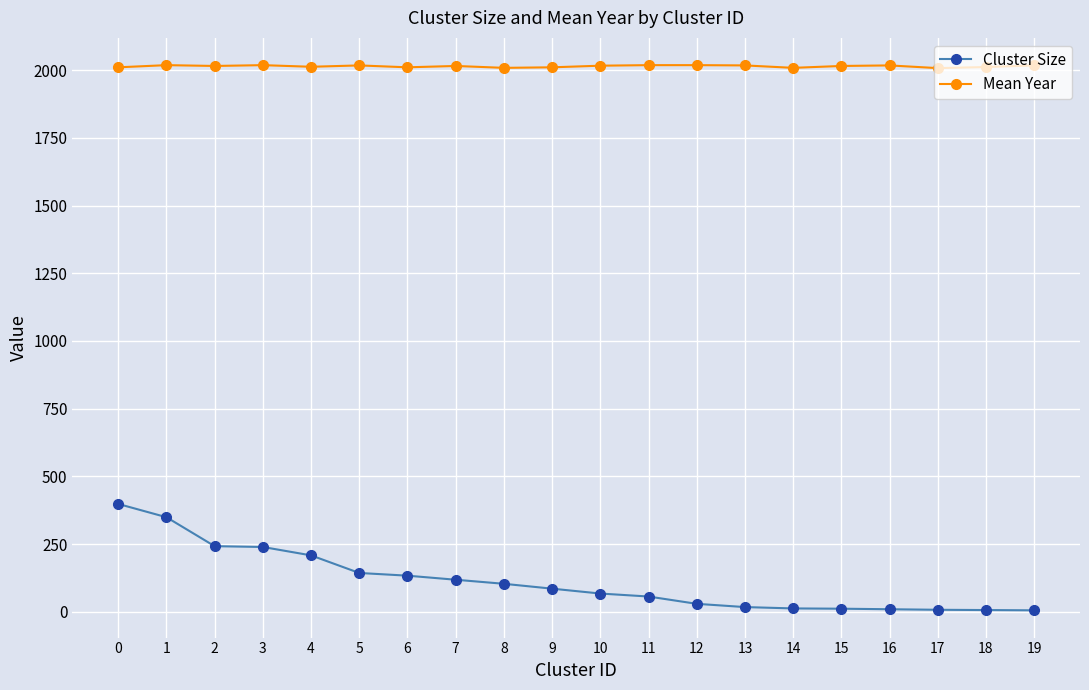

True or false: Cluster Size and Mean Year cross at least once.

False